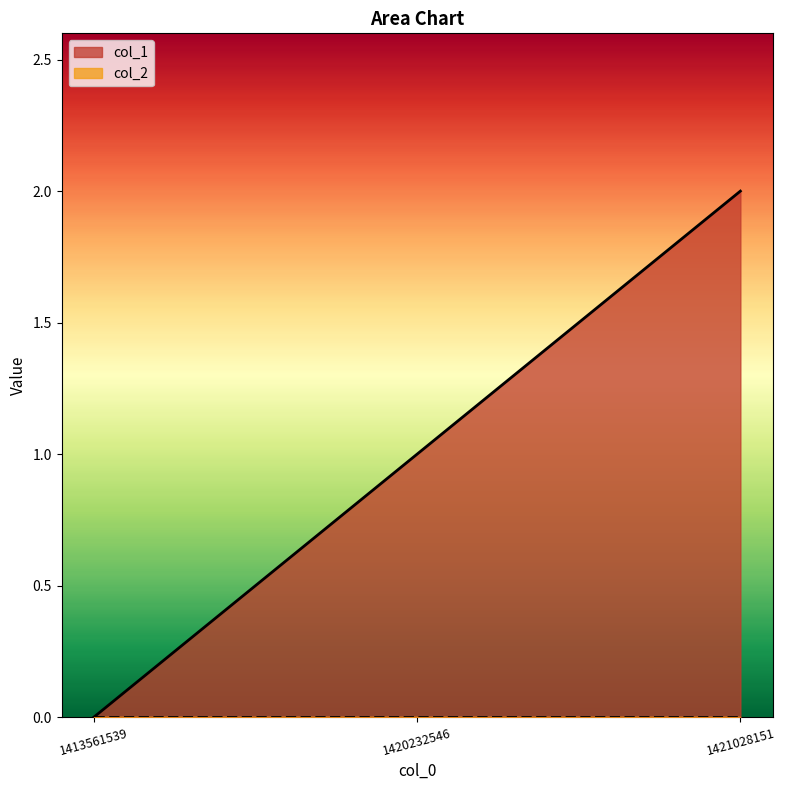

True or false: the data shows 1 at 1420232546.

False